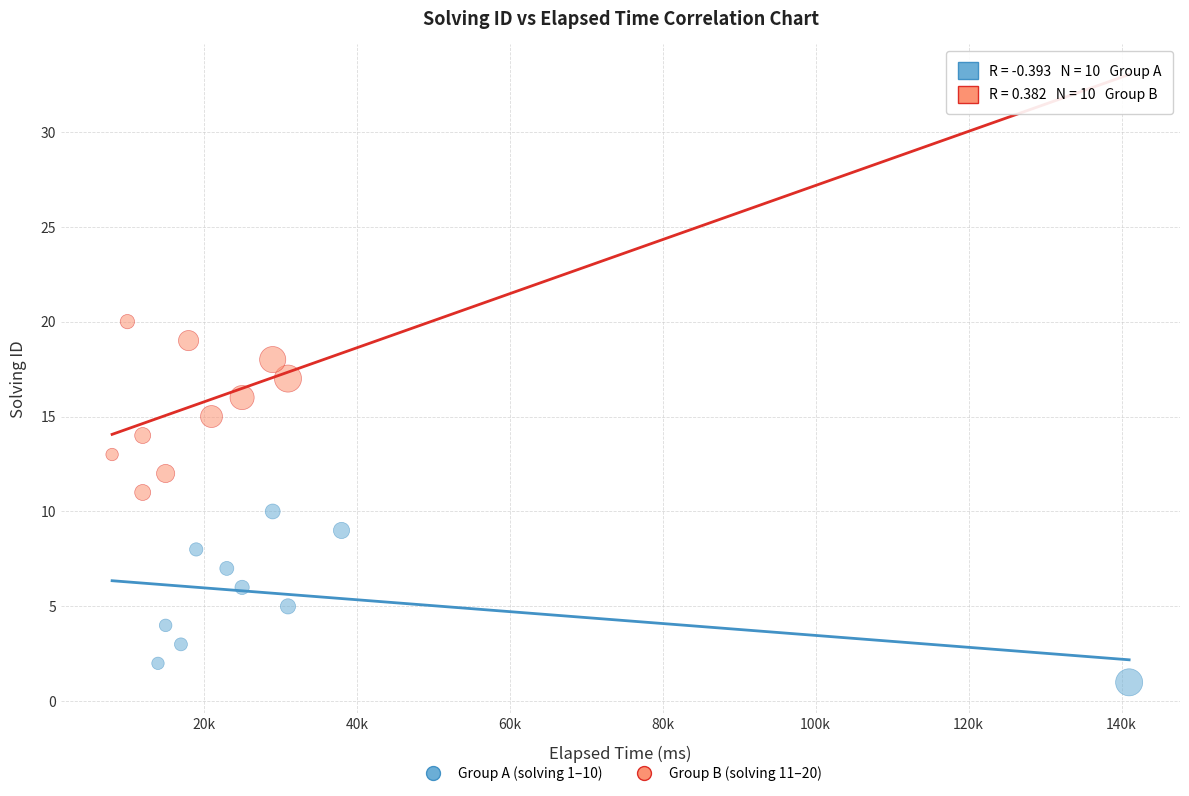

Which series contains the lowest Y value?

Group A (solving 1–10)